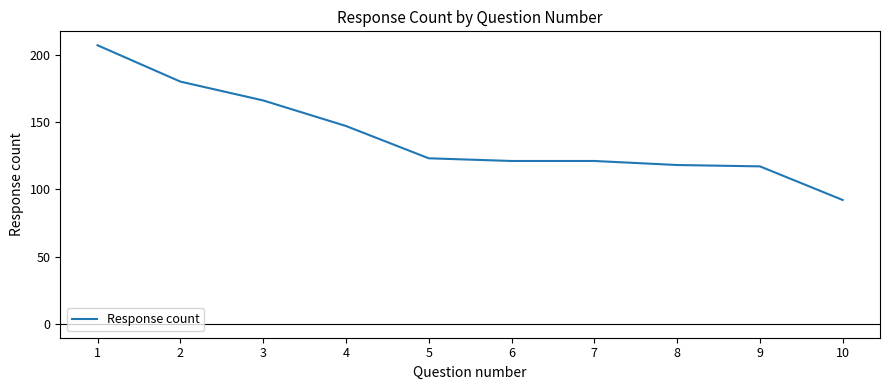

Reading left to right, extract all data points from this chart.

1=207	2=180	3=166	4=147	5=123	6=121	7=121	8=118	9=117	10=92